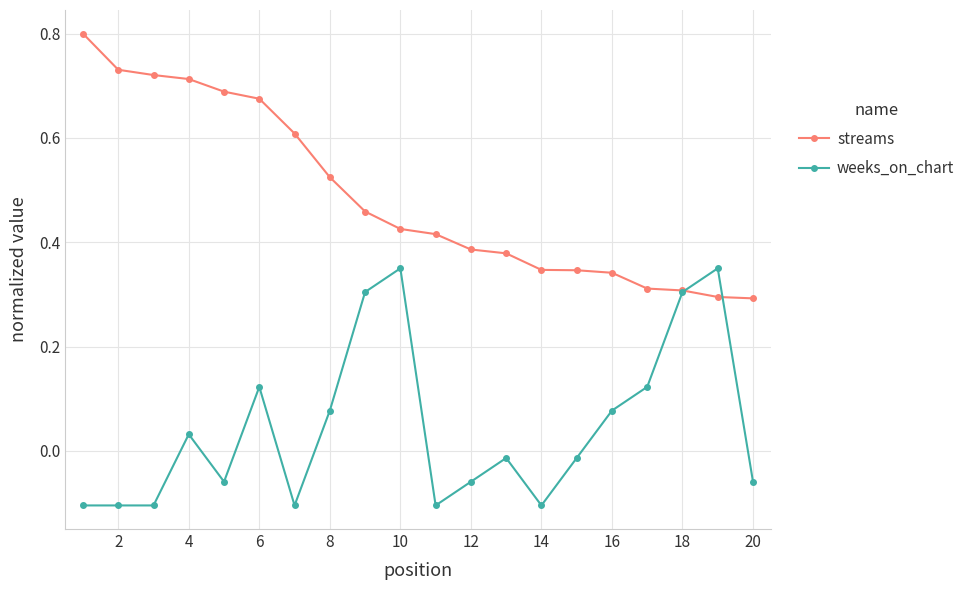

Rank the series by their maximum value, from highest to lowest.

streams, weeks_on_chart